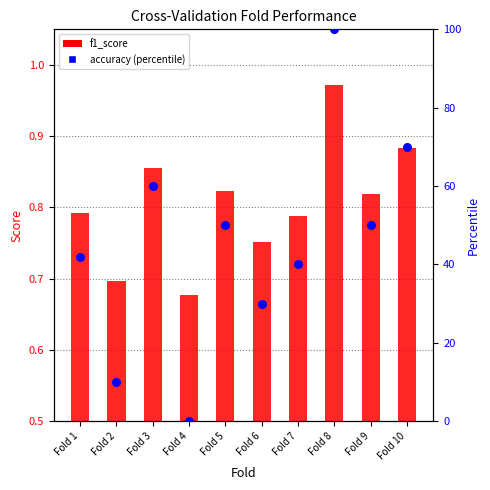

Is the value of f1_score at Fold 5 greater than the value of accuracy (percentile) at Fold 3?

No